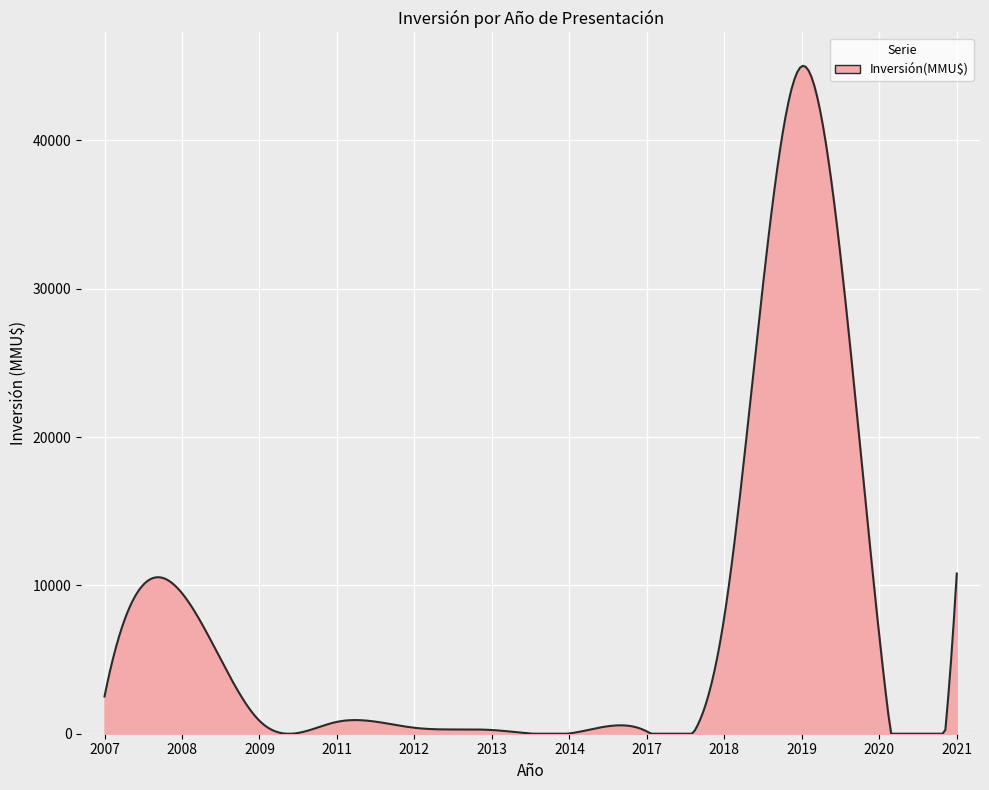

What is the sum of all values?

2102387.4